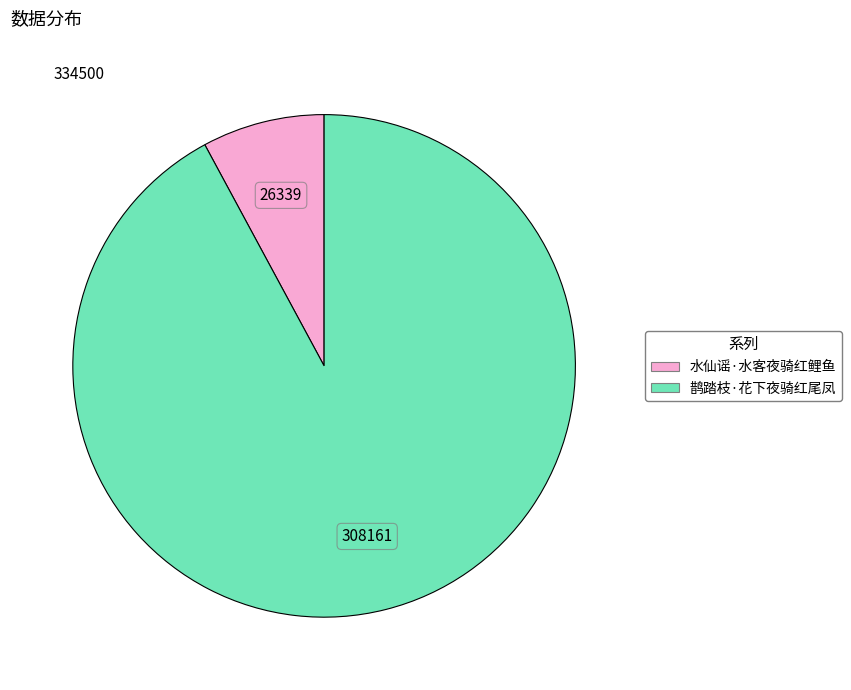

Which slice is the smallest?

水仙谣·水客夜骑红鲤鱼